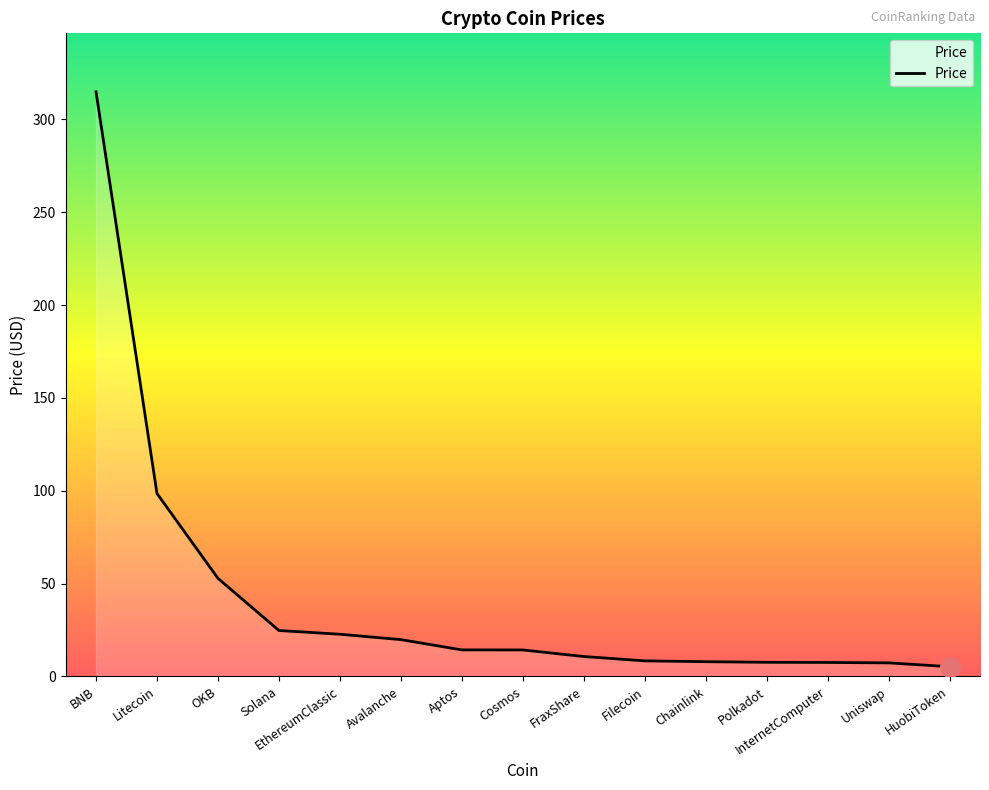

Approximately how many times larger is the value at Aptos compared to Solana?

0.6